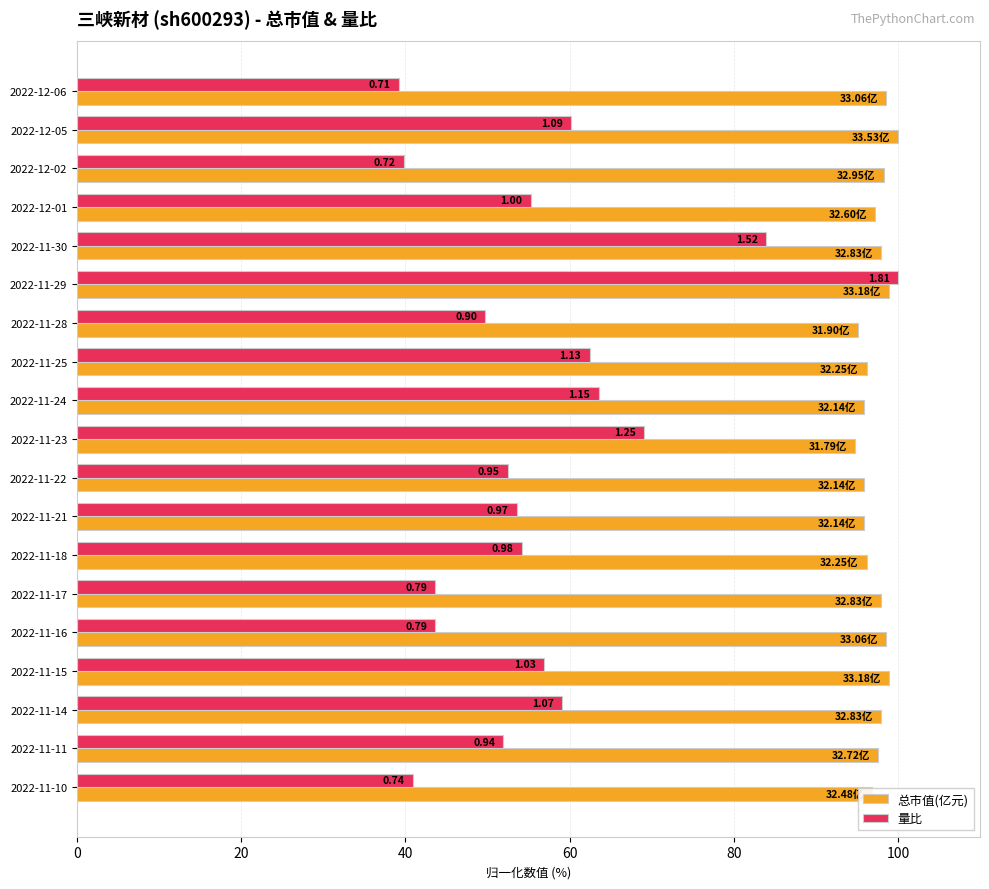

What is the highest value of the 量比 series?

100.0